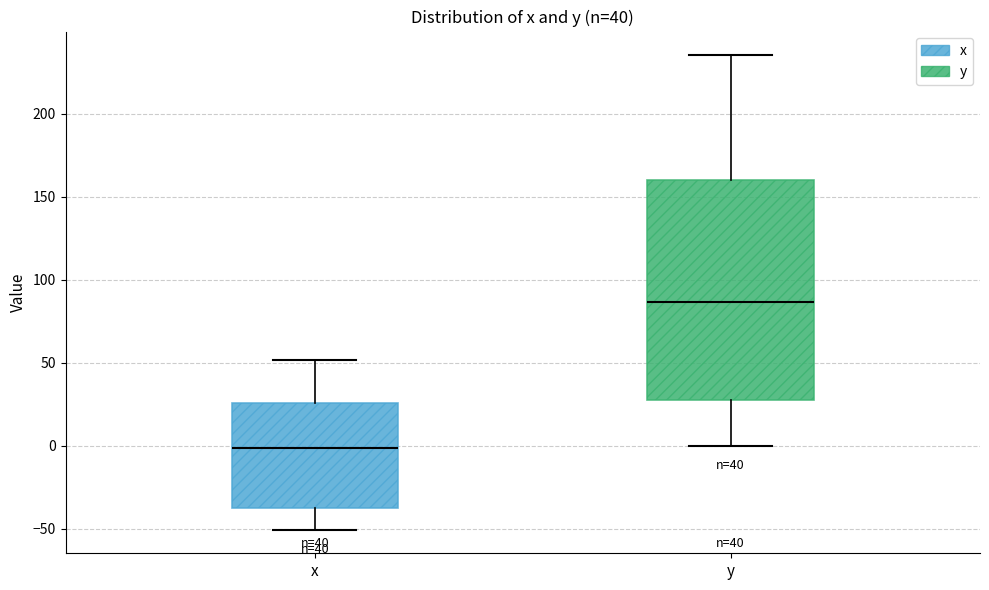

Which box's median line is the highest?

y